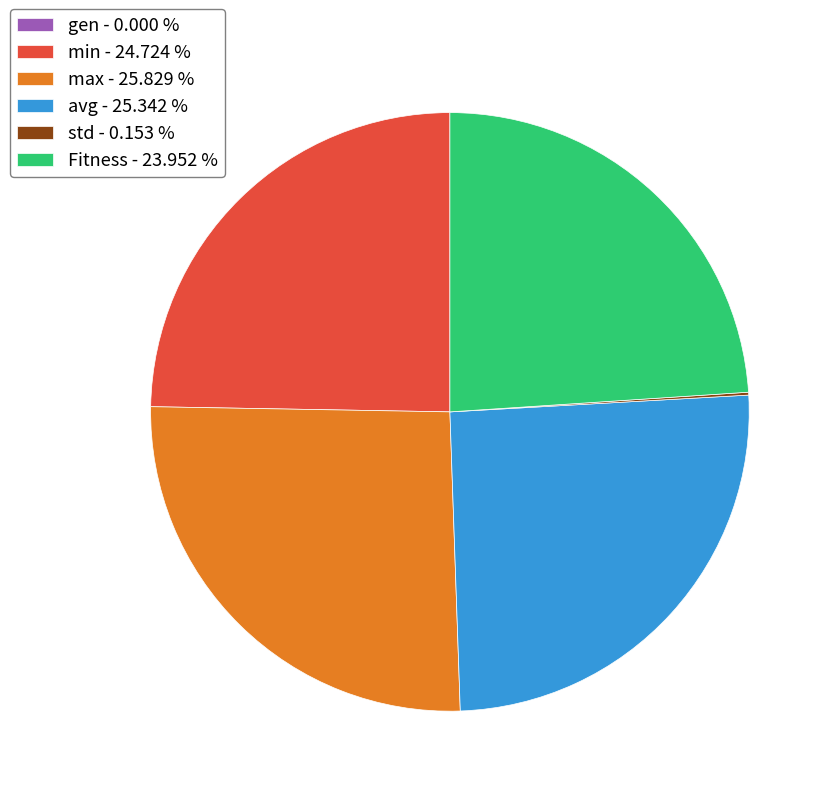

What is the ratio of the value at Fitness - 23.952 % to the value at avg - 25.342 %?

0.9